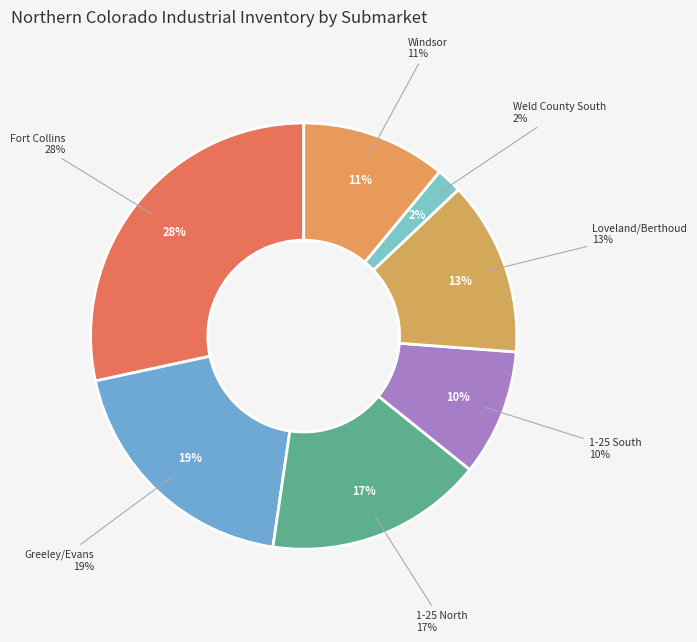

To the nearest percent, what percentage of the pie is 1-25 North?

17%